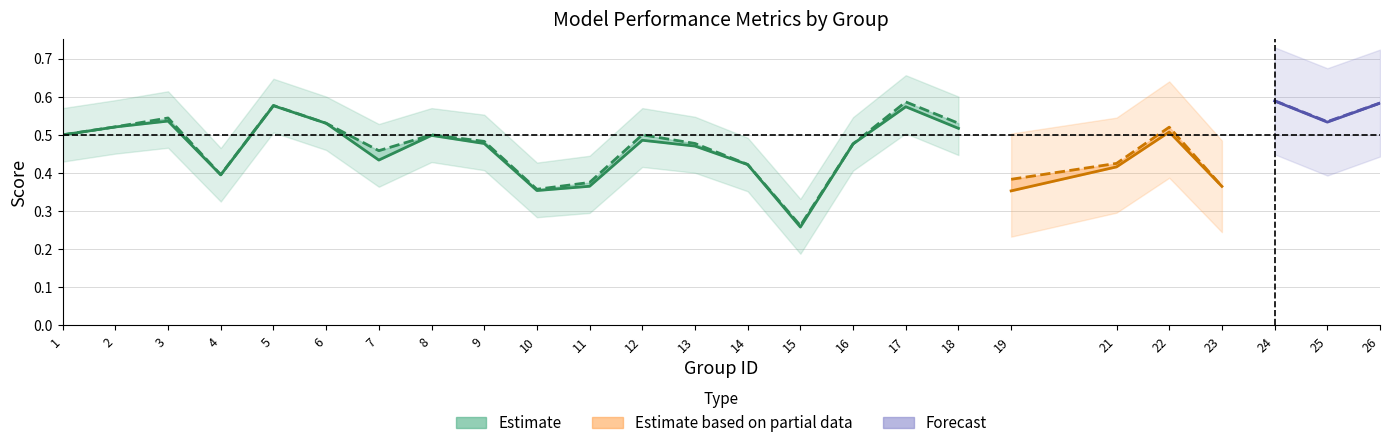

What is the maximum value for accuracy?

0.6